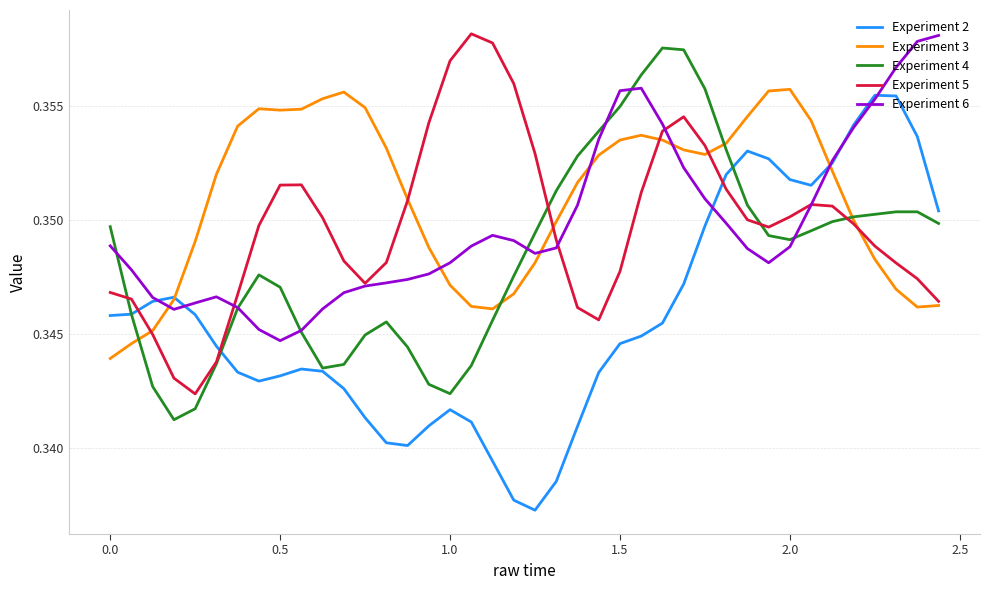

Which series ends up on top after the final intersection of Experiment 3 and Experiment 6?

Experiment 6